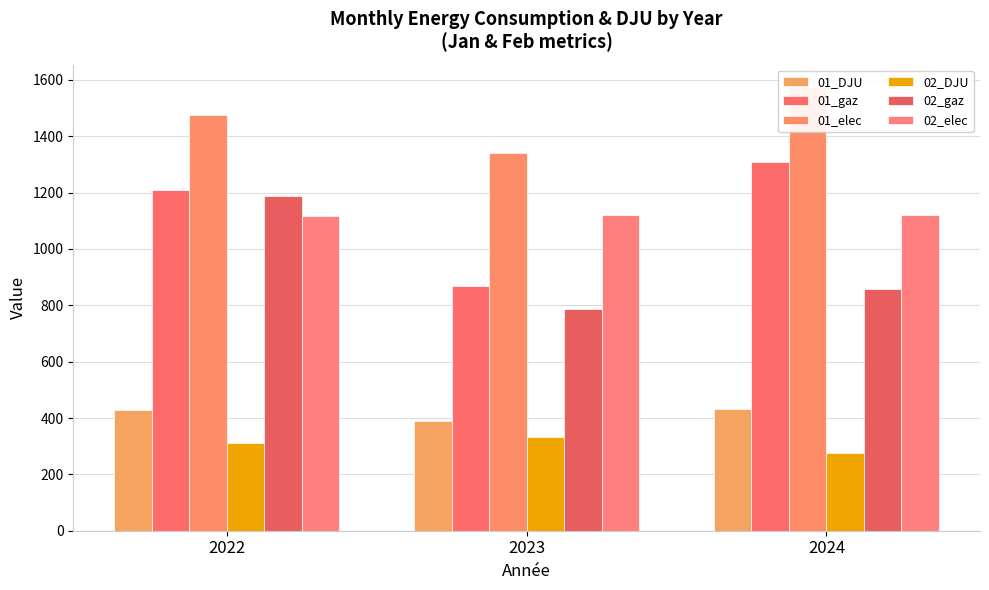

How many categories are shown in the chart?

3